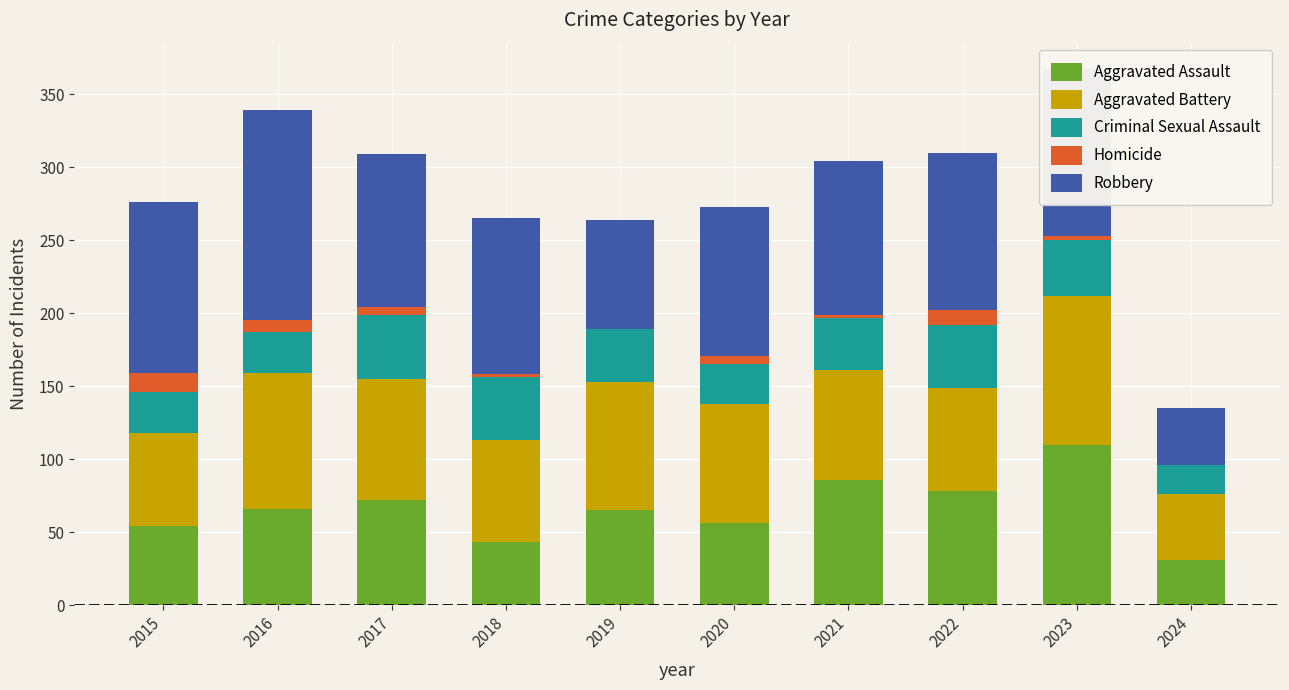

What is the total value across all series at 2022?

310